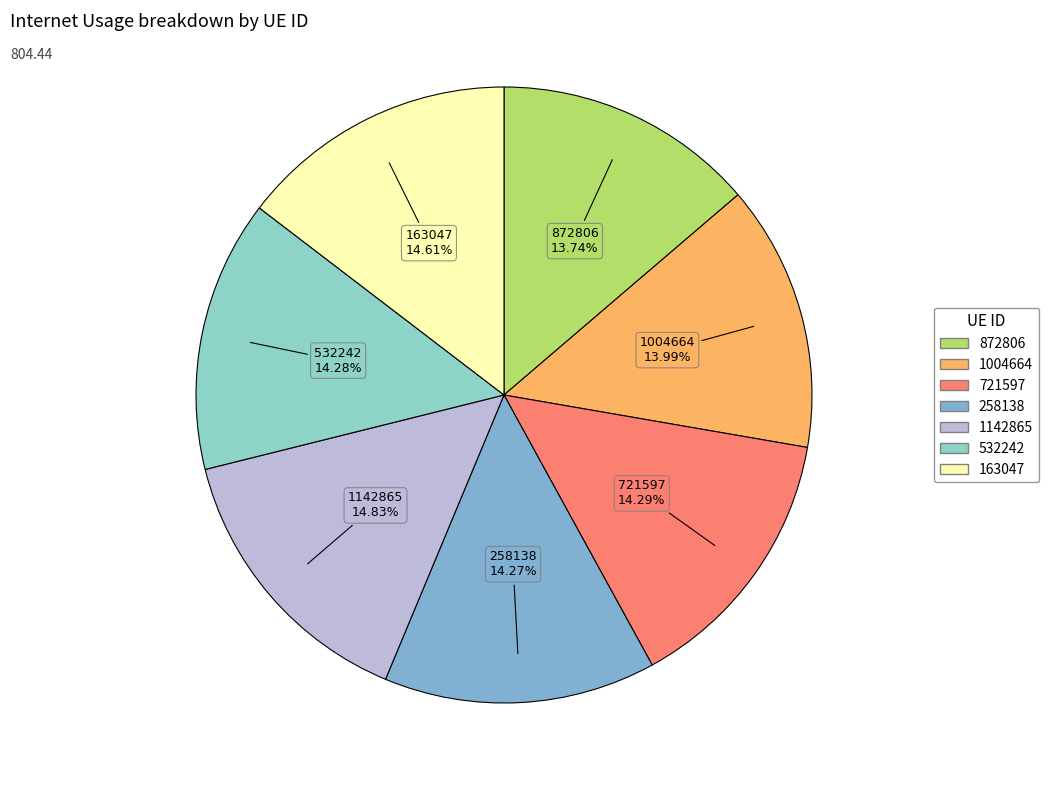

Does 532242 represent more than half of the total?

No